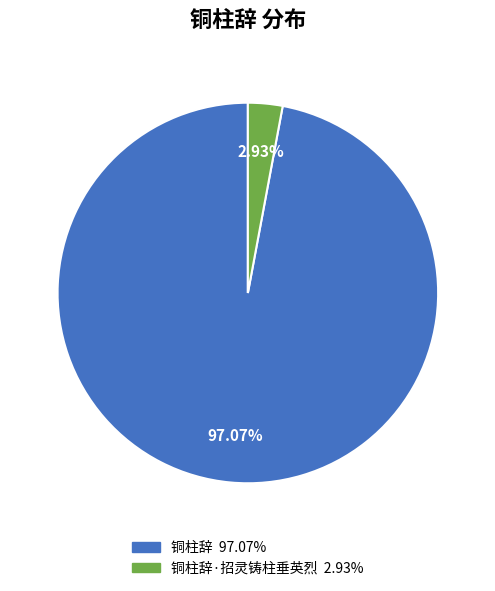

Does any single category account for the majority?

Yes